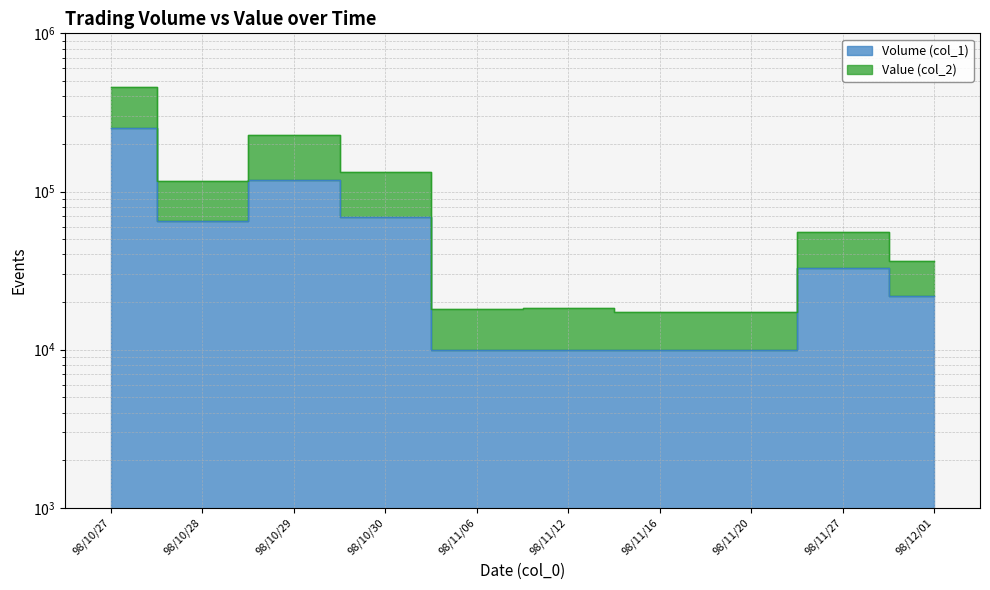

Does the chart display data point markers on the line(s)?

No